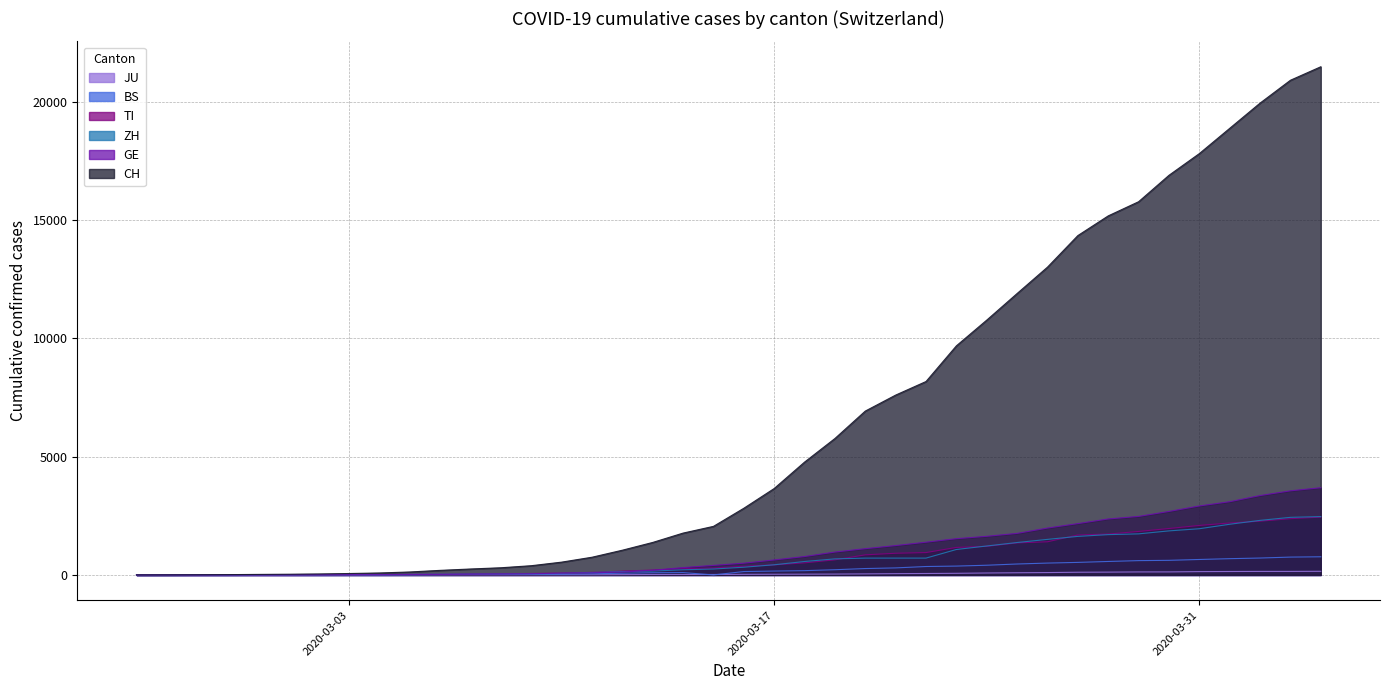

What position from the right is 2020-02-28?

37